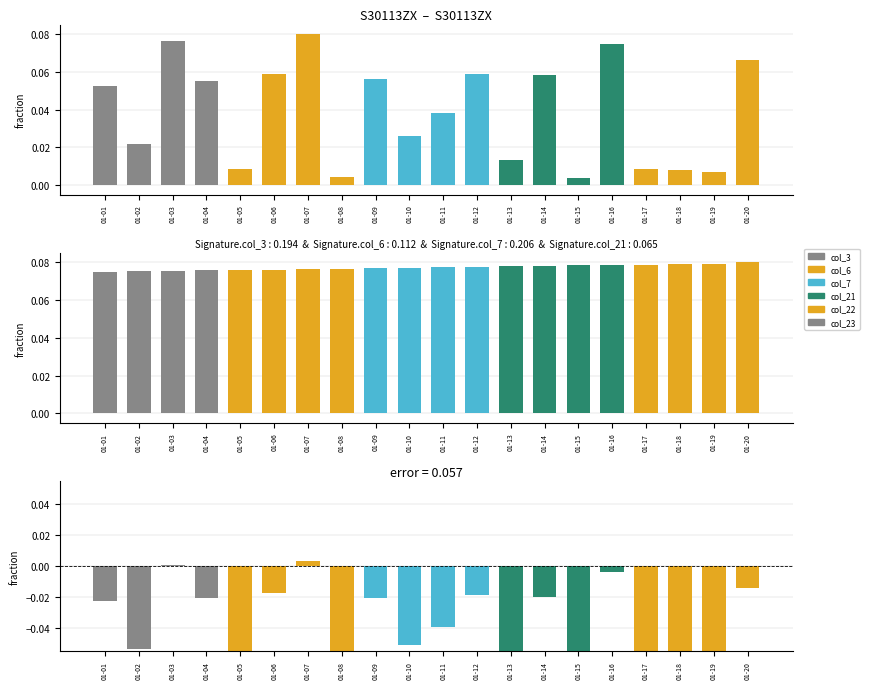

Which series has the largest total across all categories?

col_6